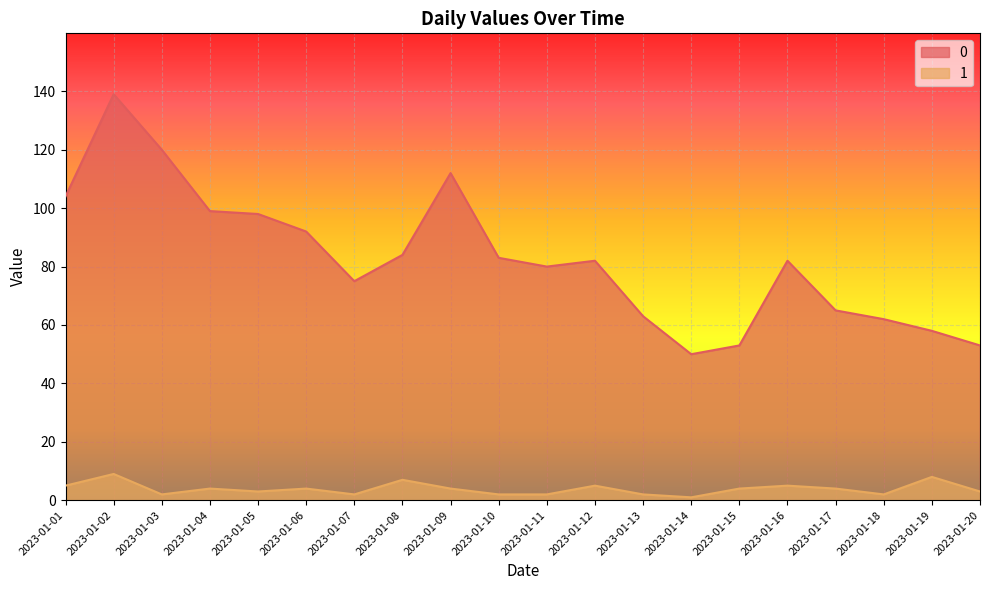

Which category has the lowest value in the 1 series?

2023-01-14